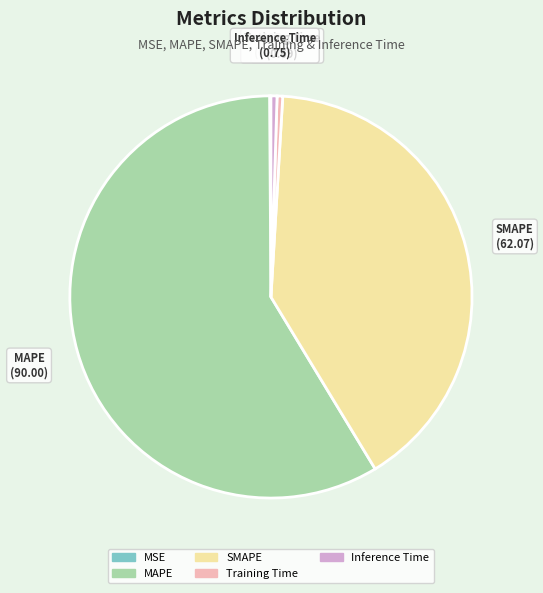

What is the majority slice?

MAPE